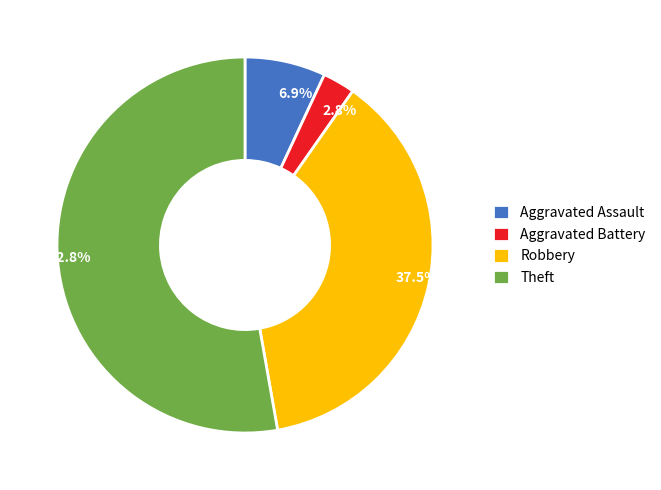

Which has a higher value, Aggravated Battery or Robbery?

Robbery